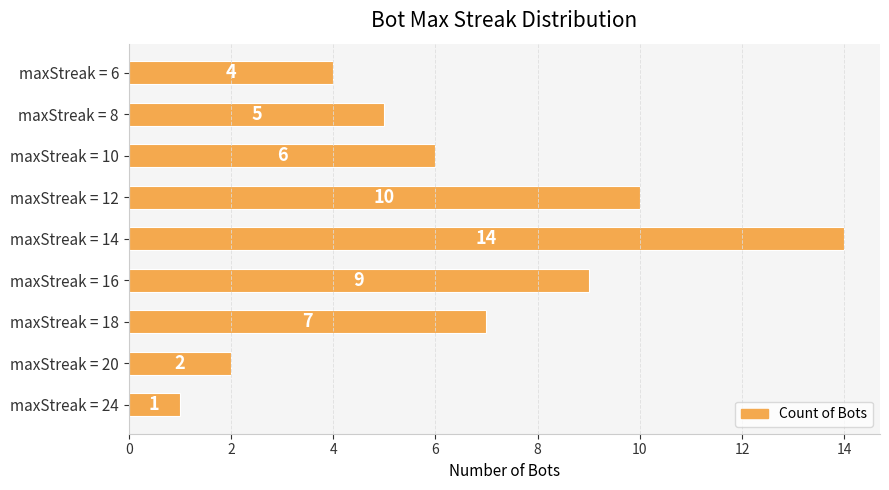

Rank the categories by value from highest to lowest.

maxStreak = 14, maxStreak = 12, maxStreak = 16, maxStreak = 18, maxStreak = 10, maxStreak = 8, maxStreak = 6, maxStreak = 20, maxStreak = 24